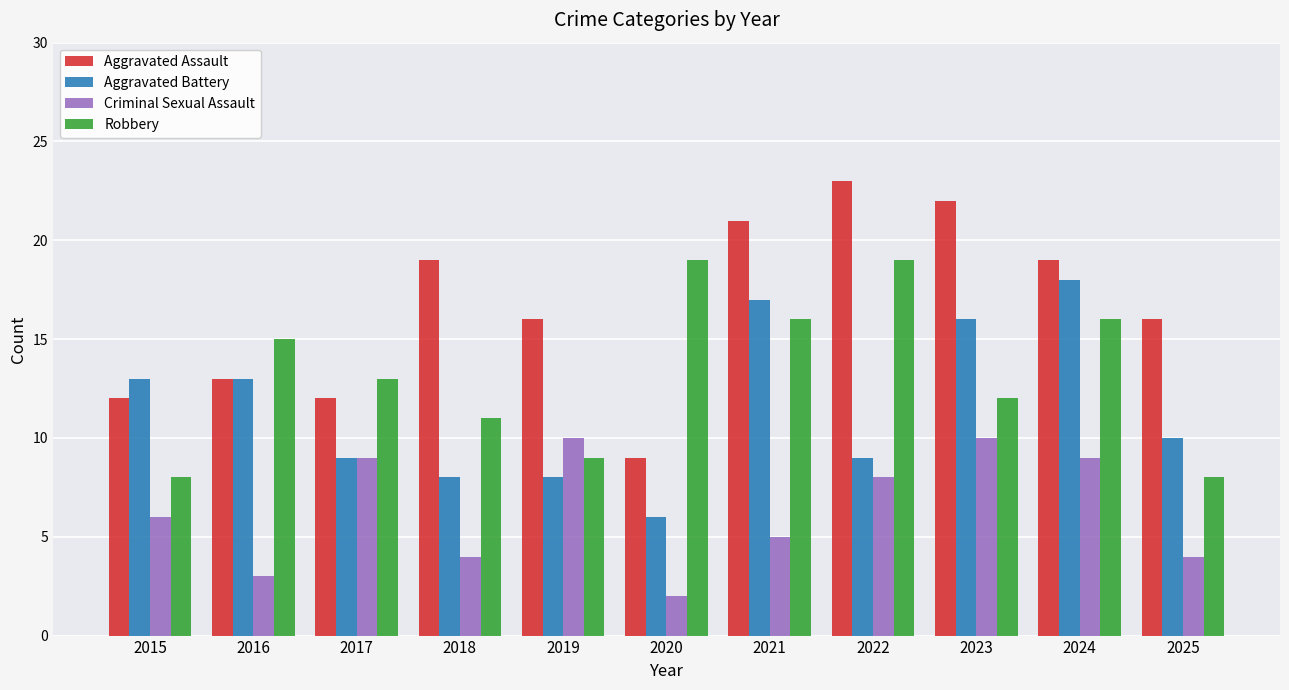

Is the value of Robbery at 2021 greater than the value of Aggravated Assault at 2023?

No